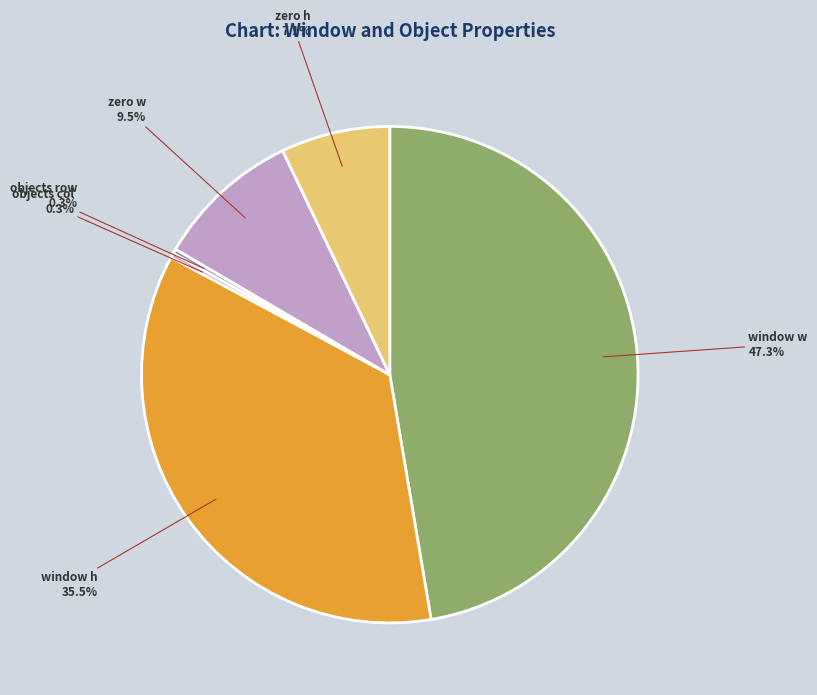

Approximately how many times larger is the value at zero h compared to objects row?

24.0